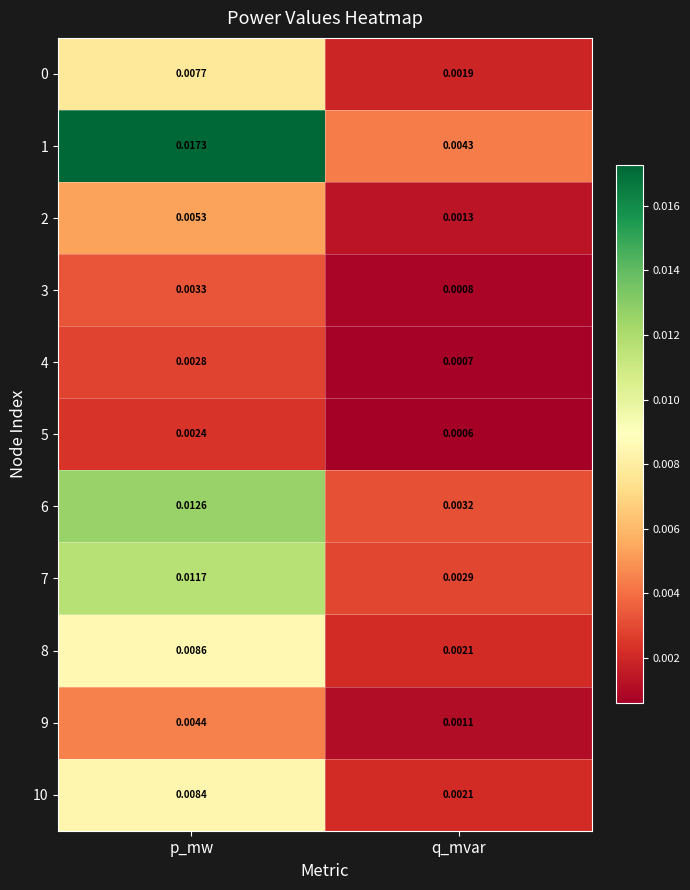

Which label corresponds to the smallest value in the chart?

q_mvar